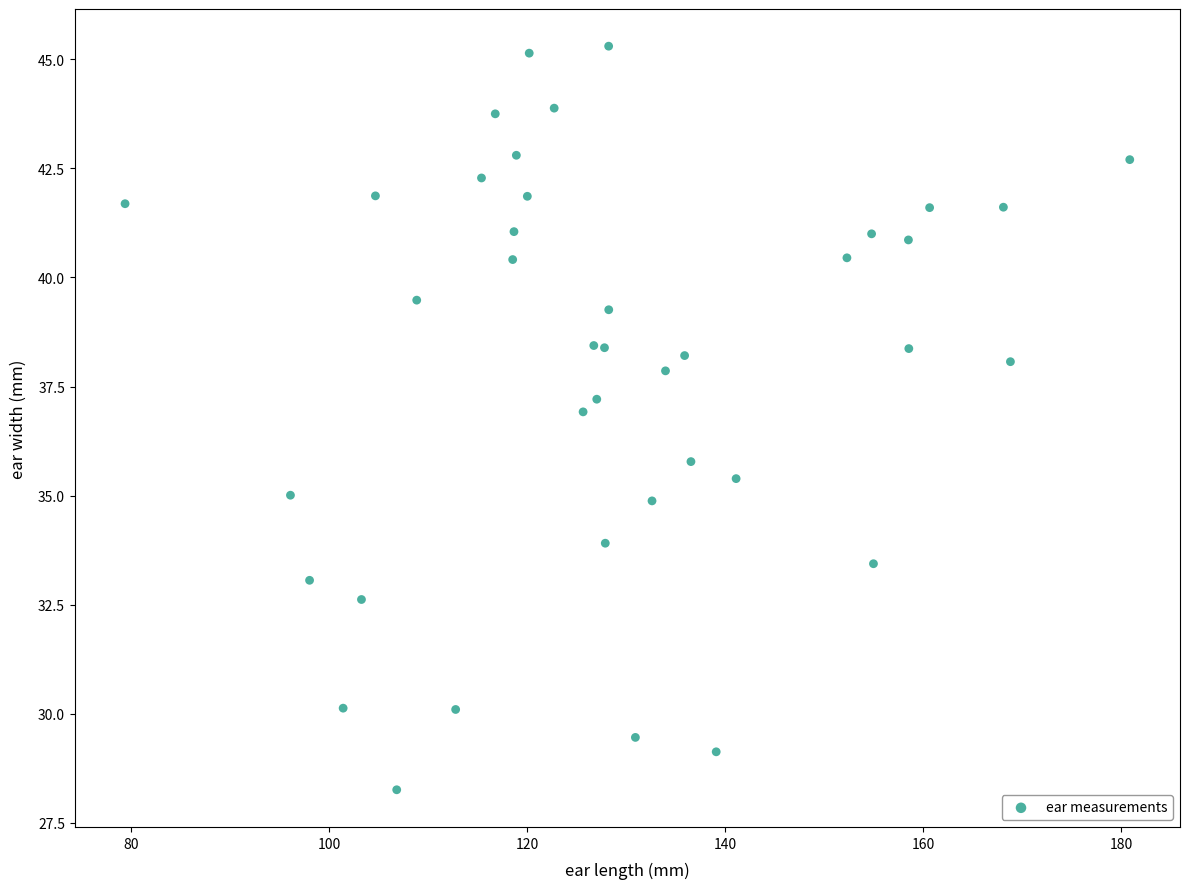

What Y value in the scatter plot is closest to 36?

35.8